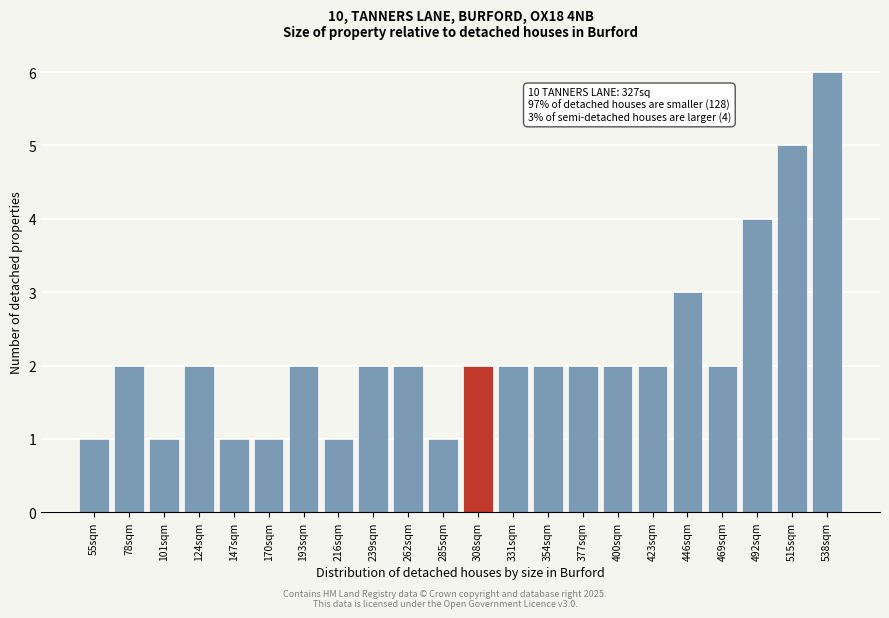

Reading left to right, extract all data points from this chart.

55sqm=1	78sqm=2	101sqm=1	124sqm=2	147sqm=1	170sqm=1	193sqm=2	216sqm=1	239sqm=2	262sqm=2	285sqm=1	308sqm=2	331sqm=2	354sqm=2	377sqm=2	400sqm=2	423sqm=2	446sqm=3	469sqm=2	492sqm=4	515sqm=5	538sqm=6